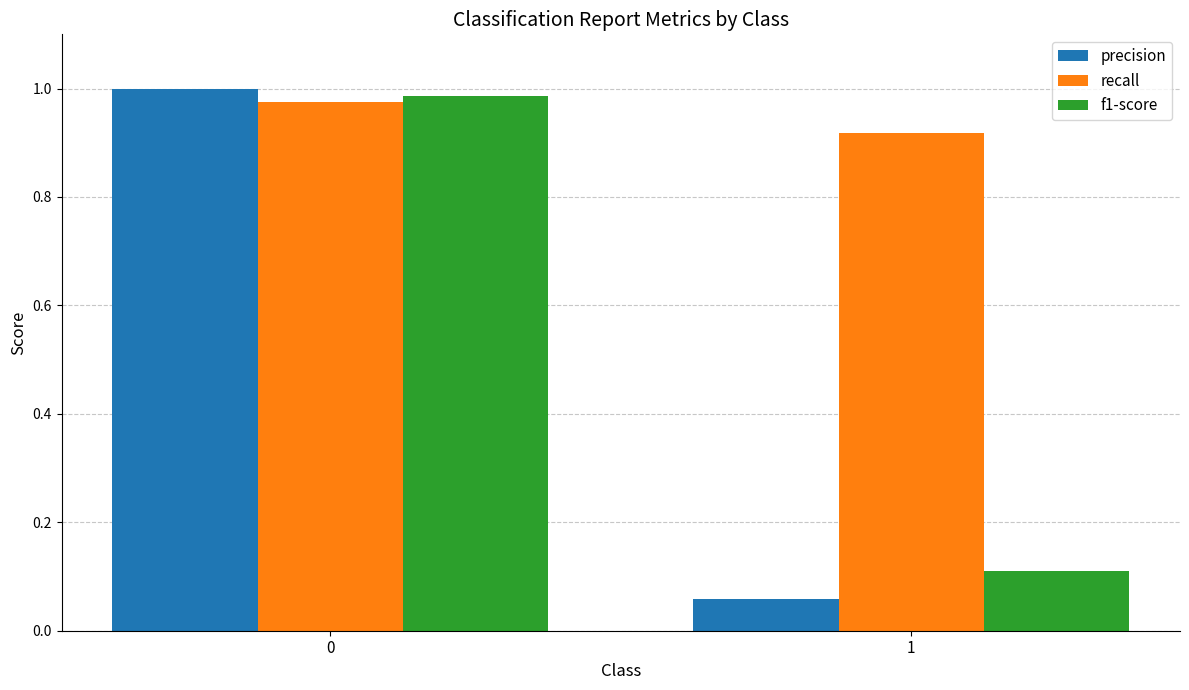

List the labels in order of precision value, largest first.

0, 1